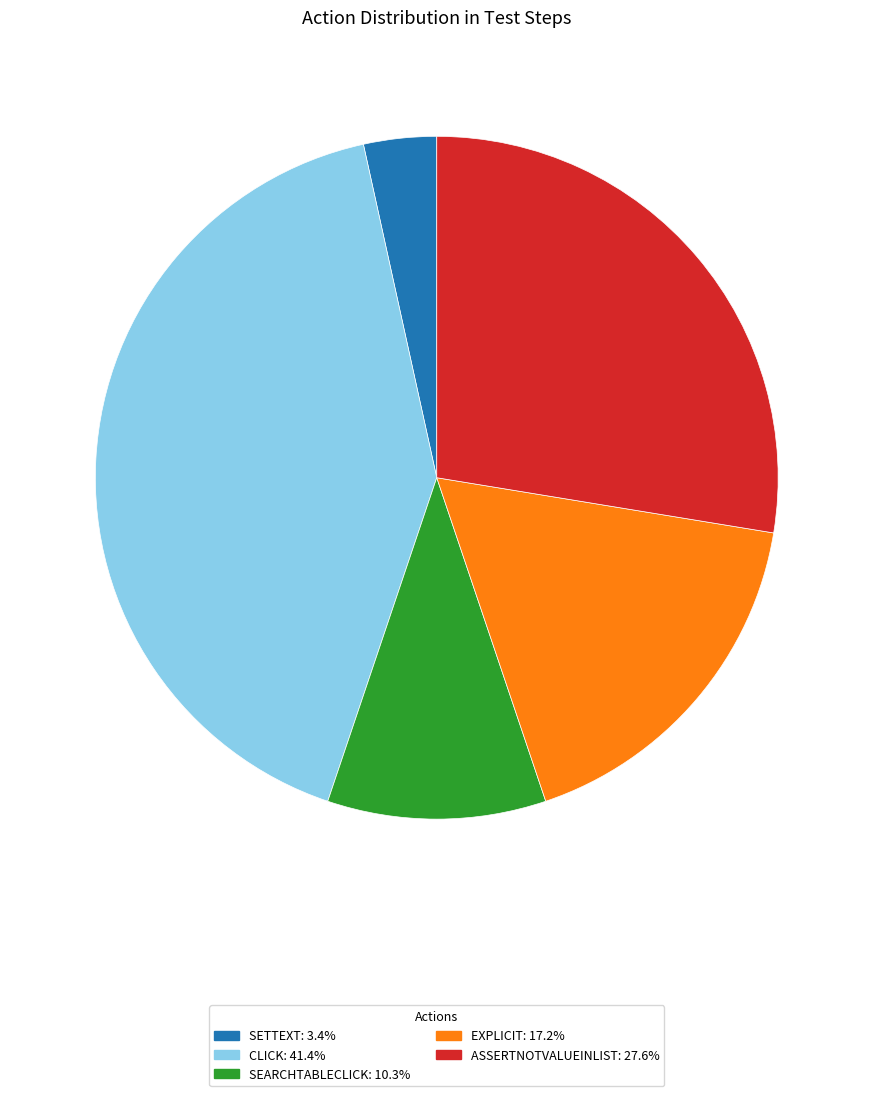

Does any single category account for the majority?

No